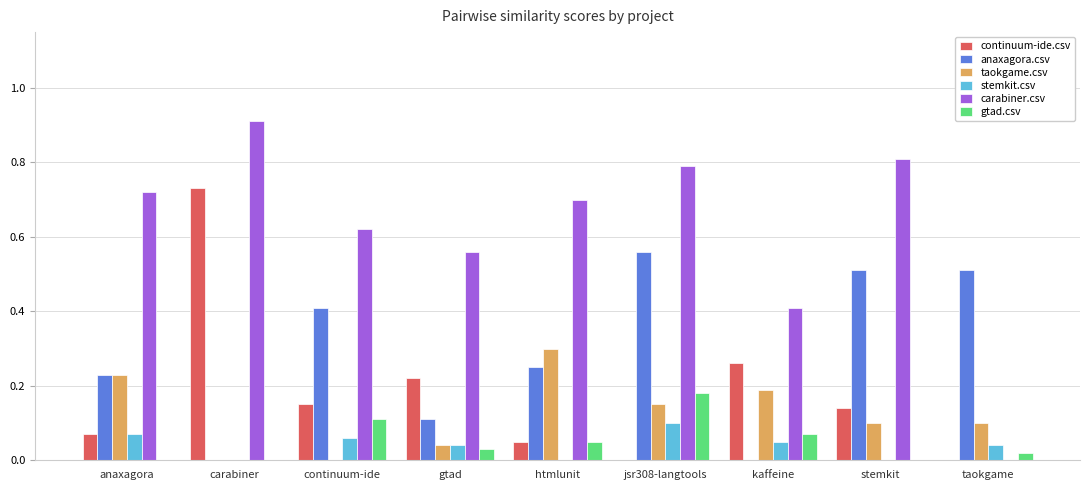

Between htmlunit and jsr308-langtools, which series saw the biggest shift?

anaxagora.csv